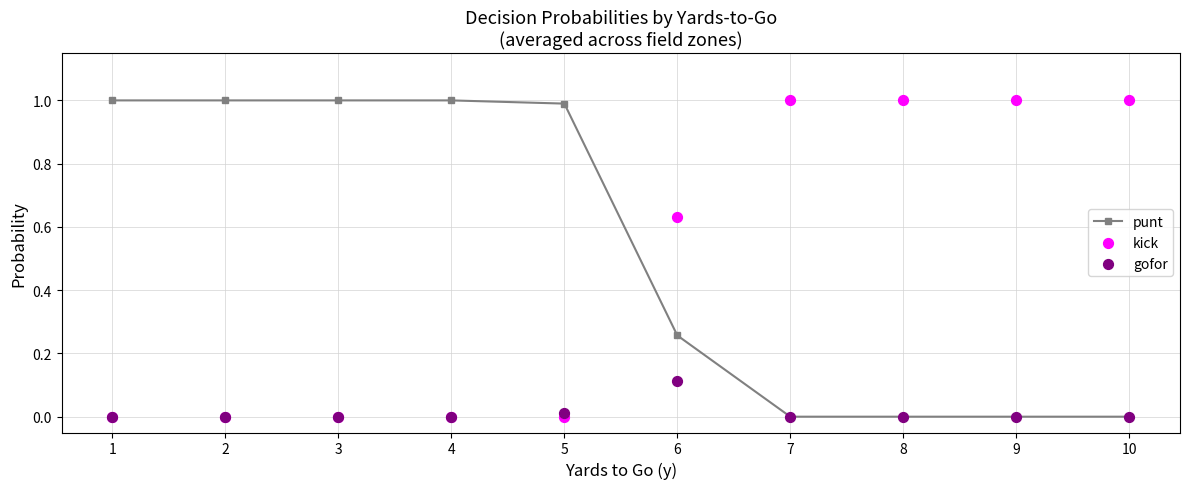

Which series reaches the minimum Y coordinate?

punt